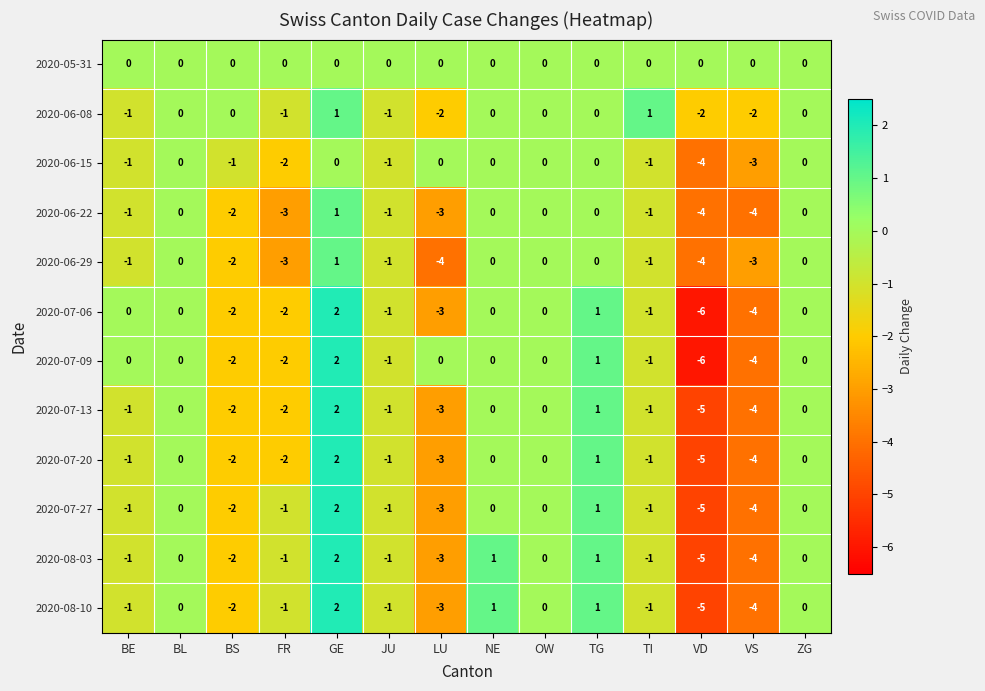

What is the total value across all series at FR?

-20